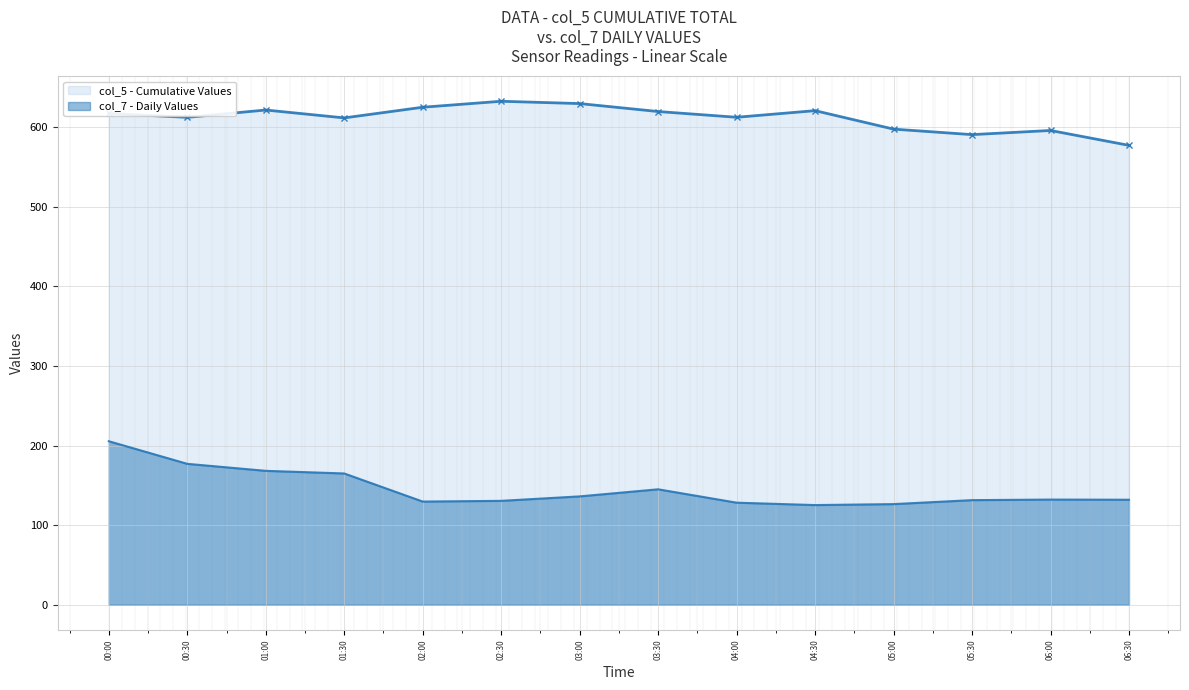

Rank the categories by col_7 (Daily) value from lowest to highest.

04:30, 05:00, 04:00, 02:00, 02:30, 05:30, 06:30, 06:00, 03:00, 03:30, 01:30, 01:00, 00:30, 00:00